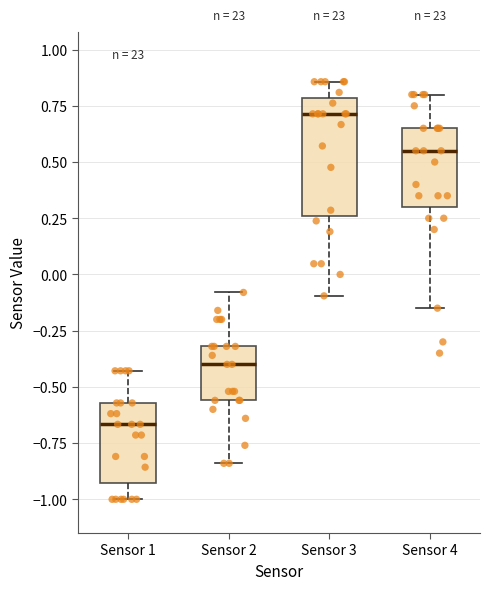

Which box's median line is the lowest?

Sensor 1